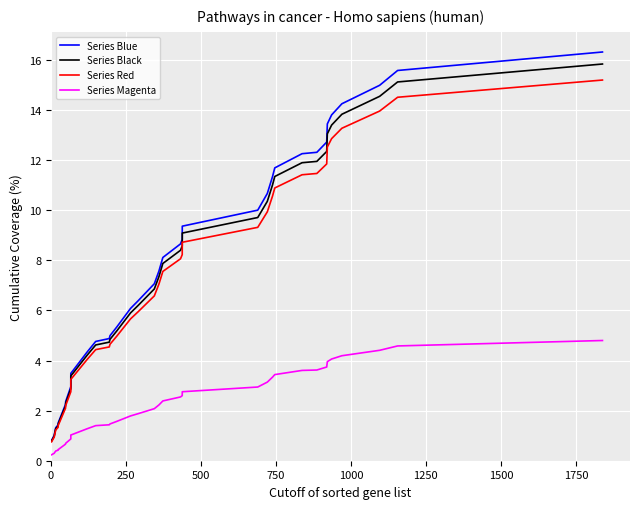

True or false: Series Magenta and Series Red intersect in this chart.

False